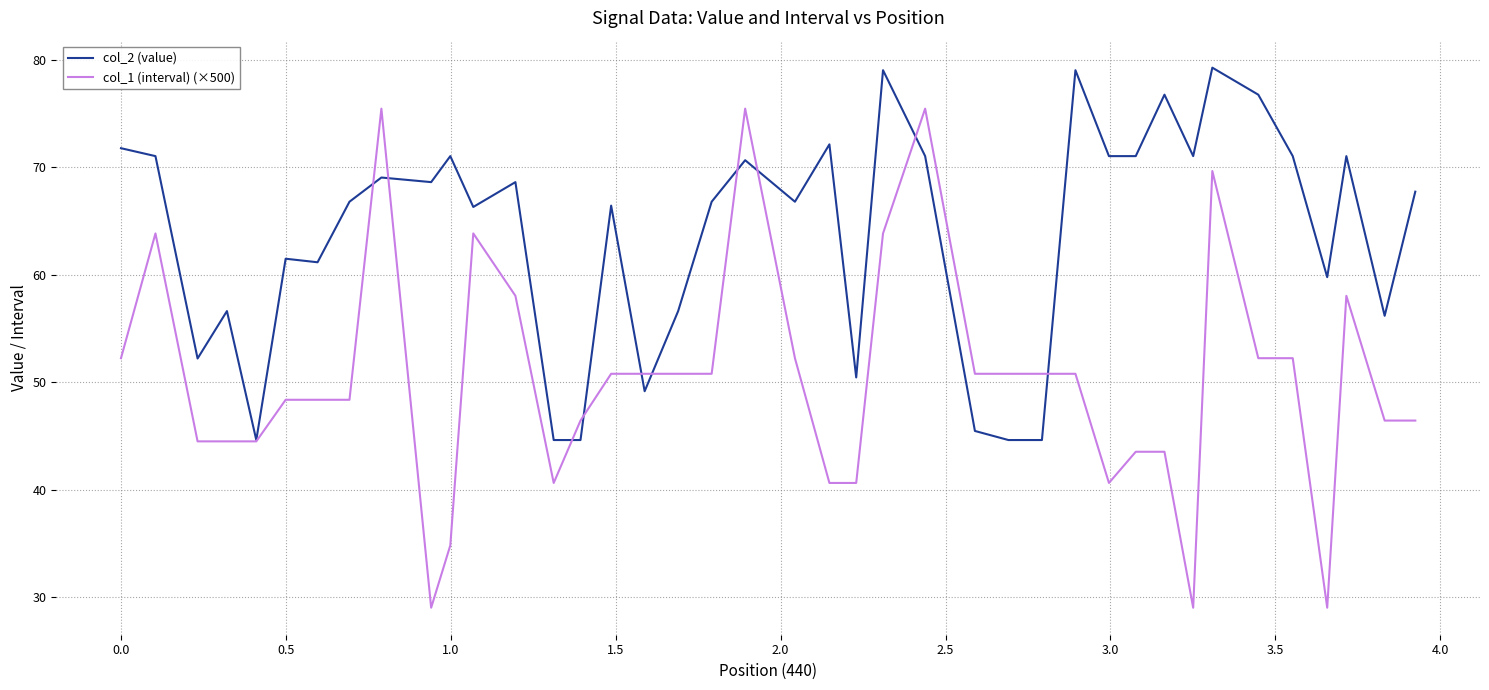

True or false: col_1 (interval) (×500) and col_2 (value) intersect in this chart.

True